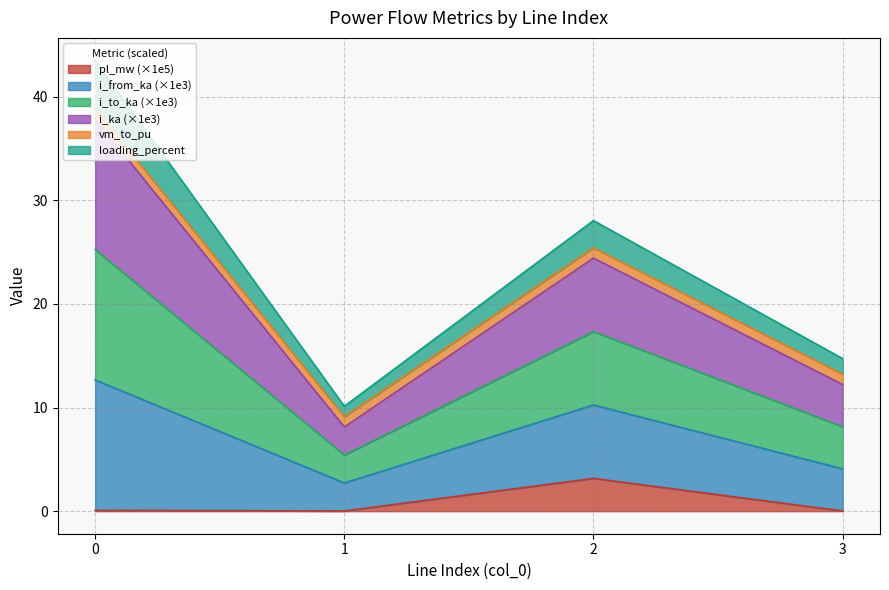

True or false: i_ka and loading_percent intersect in this chart.

False